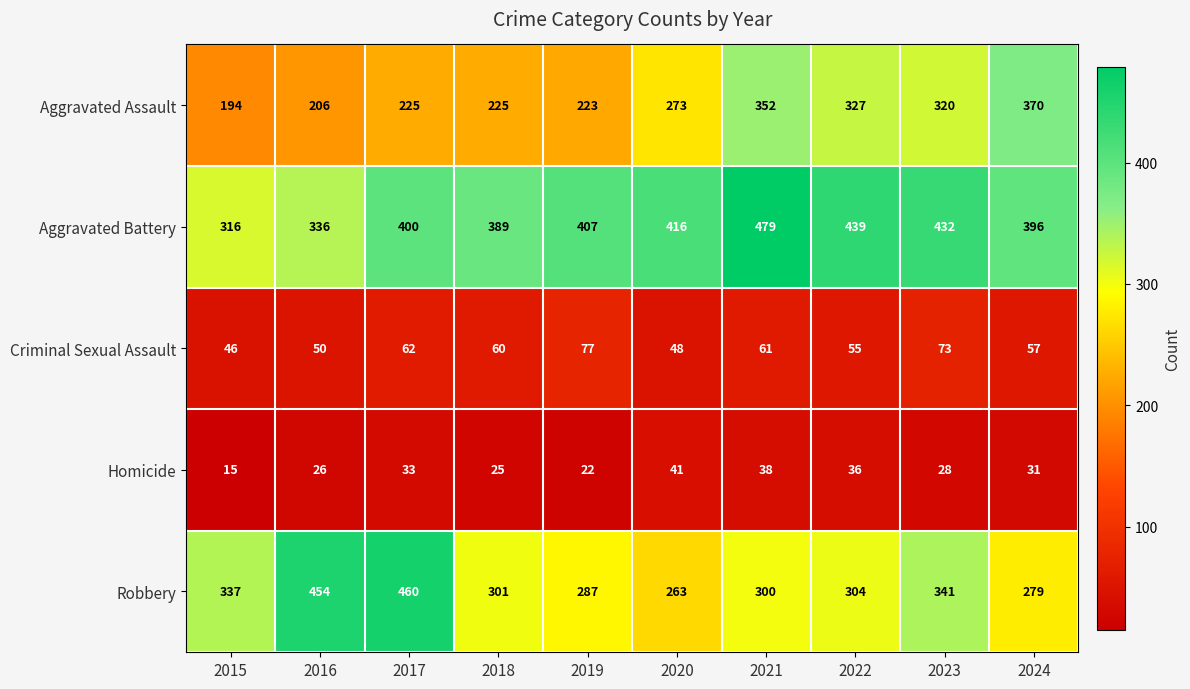

What is the spread (max minus min) of values at 2022?

403